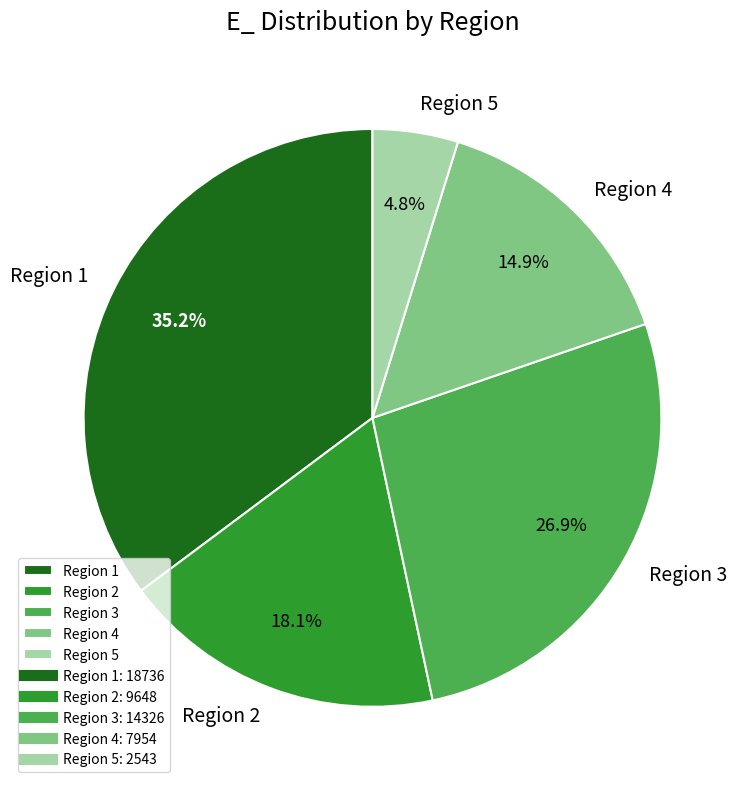

Is it true that Region 1 is 35% of the pie?

True